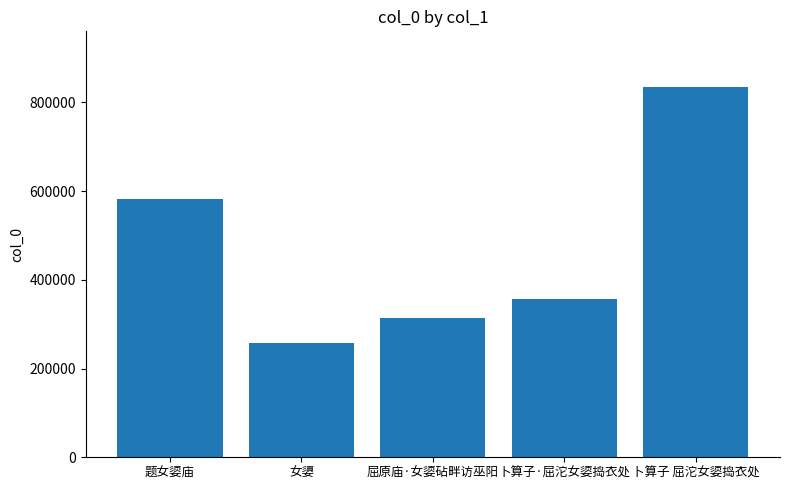

At which label does the data first exceed 356752?

题女媭庙